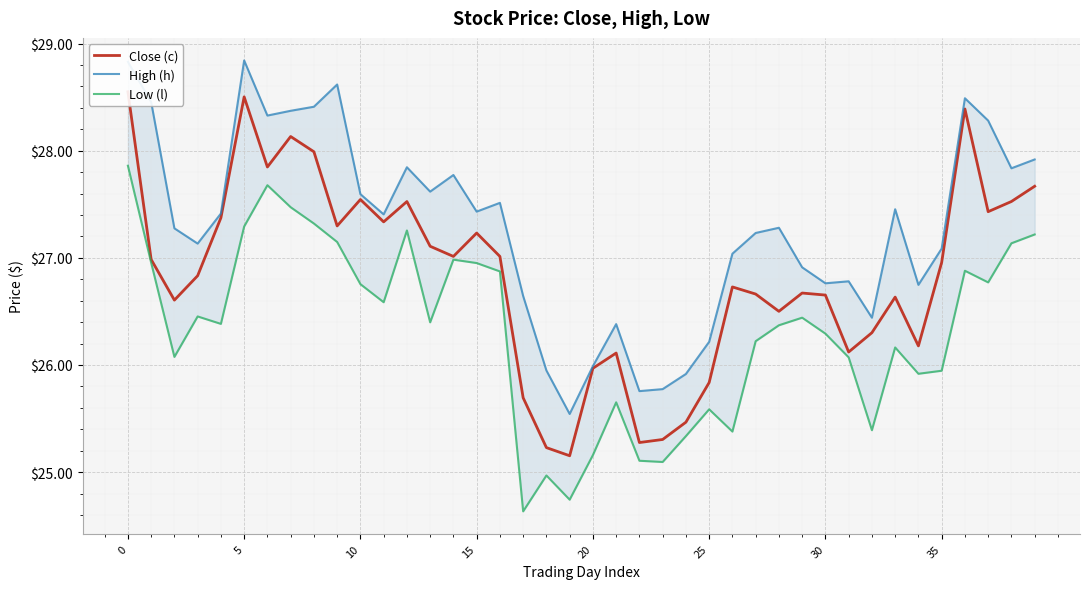

Reading right to left, list all the values displayed in this chart.

Close (c): 27.7	27.5	27.4	28.4	27.0	26.2	26.6	26.3	26.1	26.7	26.7	26.5	26.7	26.7	25.8	25.5	25.3	25.3	26.1	26.0	25.2	25.2	25.7	27.0	27.2	27.0	27.1	27.5	27.3	27.5	27.3	28.0	28.1	27.8	28.5	27.4	26.8	26.6	27.0	28.5
High (h): 27.9	27.8	28.3	28.5	27.1	26.7	27.5	26.4	26.8	26.8	26.9	27.3	27.2	27.0	26.2	25.9	25.8	25.8	26.4	26.0	25.5	25.9	26.6	27.5	27.4	27.8	27.6	27.8	27.4	27.6	28.6	28.4	28.4	28.3	28.8	27.4	27.1	27.3	28.5	28.8
Low (l): 27.2	27.1	26.8	26.9	25.9	25.9	26.2	25.4	26.1	26.3	26.4	26.4	26.2	25.4	25.6	25.3	25.1	25.1	25.7	25.2	24.7	25.0	24.6	26.9	27.0	27.0	26.4	27.3	26.6	26.8	27.1	27.3	27.5	27.7	27.3	26.4	26.5	26.1	27.0	27.9